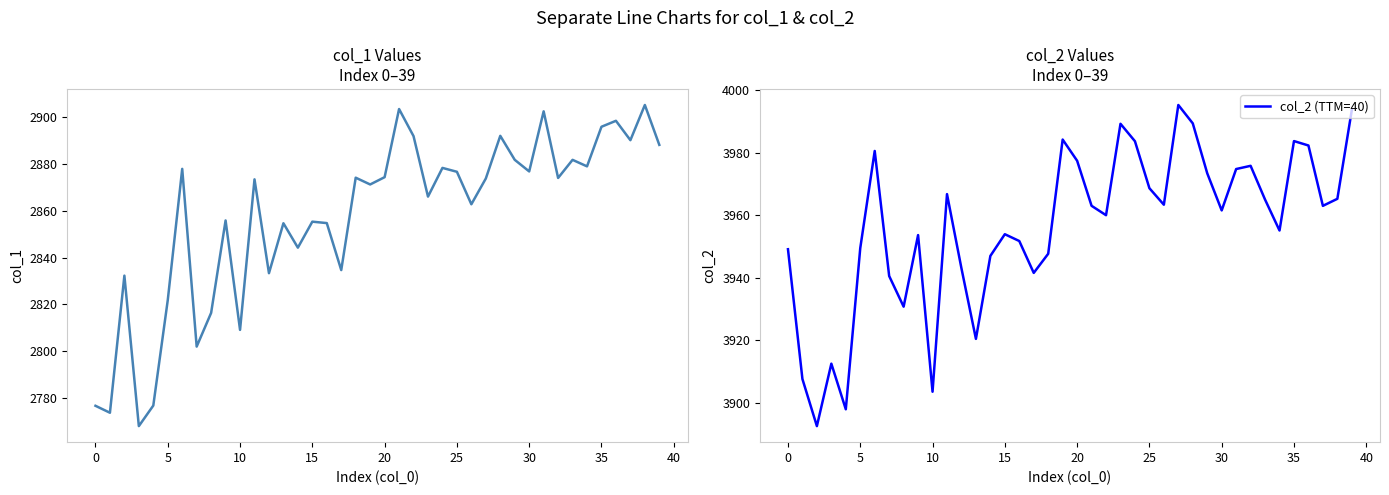

How many categories are shown in the chart?

40